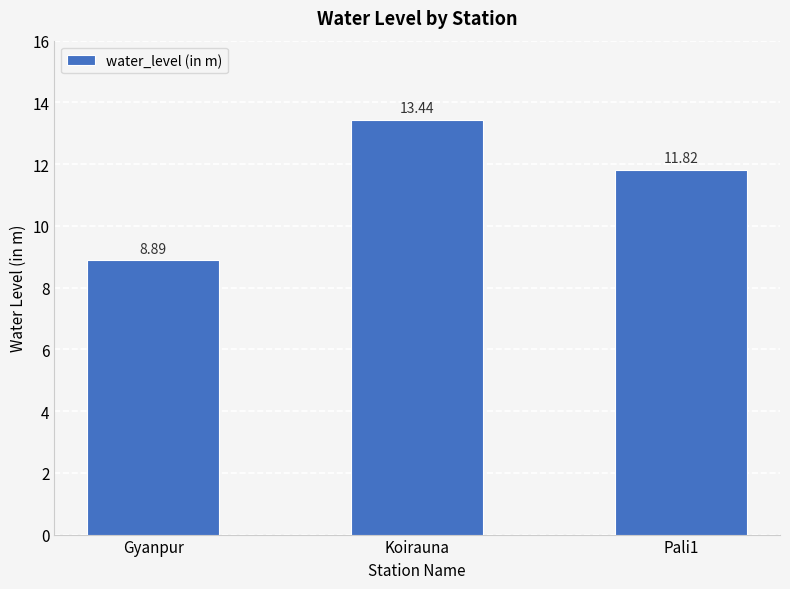

Reading right to left, extract all data points from this chart.

11.8	13.4	8.9